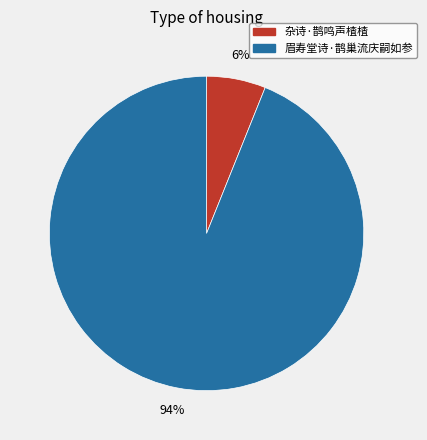

The 杂诗·鹊鸣声楂楂 slice represents 12% of the pie. True or false?

False